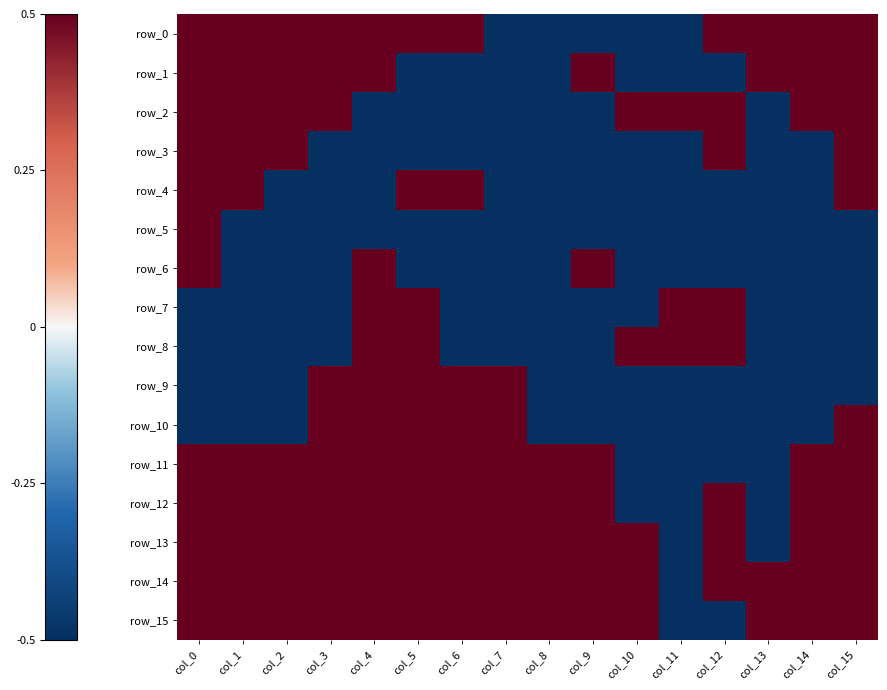

At which category is the sum across all series the highest?

col_0